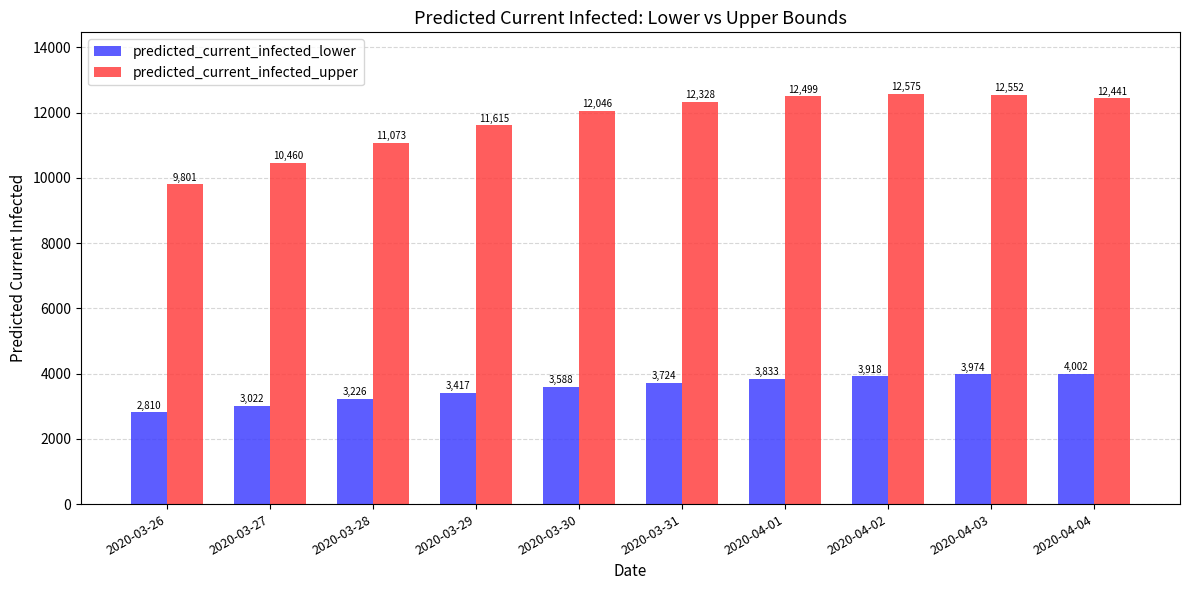

At how many categories does at least one series exceed 11800?

6